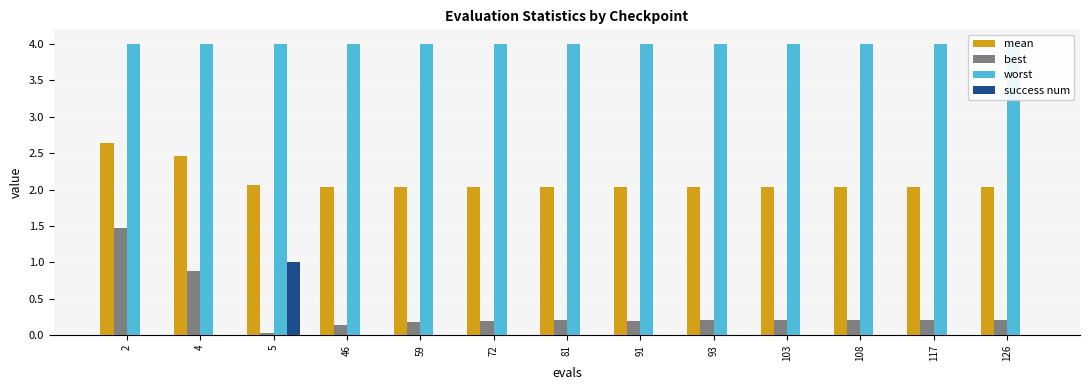

How many data points does each series have?

13